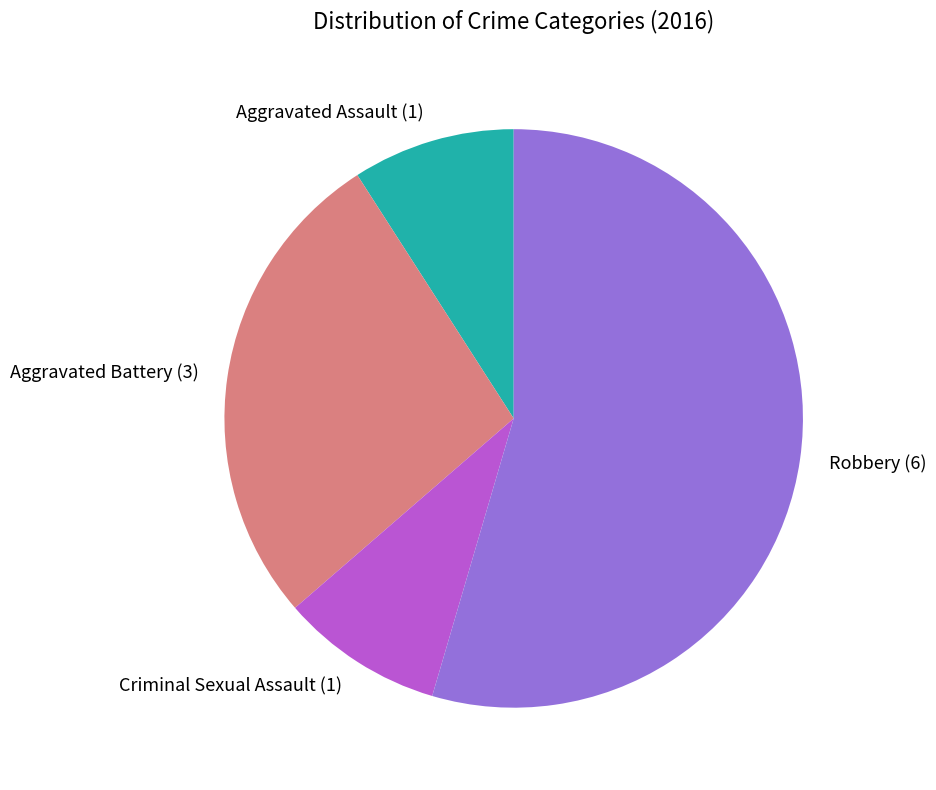

Which category has the biggest portion of the pie?

Robbery